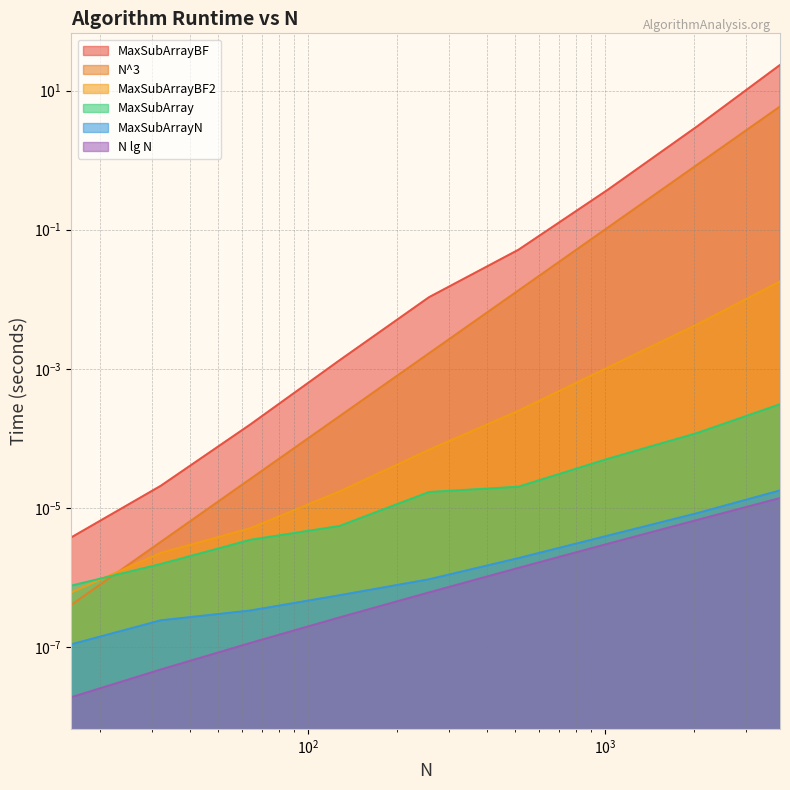

At which category is the sum across all series the highest?

3890